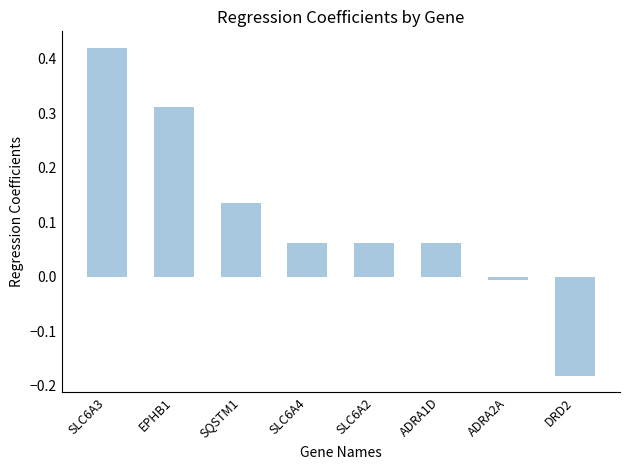

Is it true that the value at ADRA1D is 0.0?

False